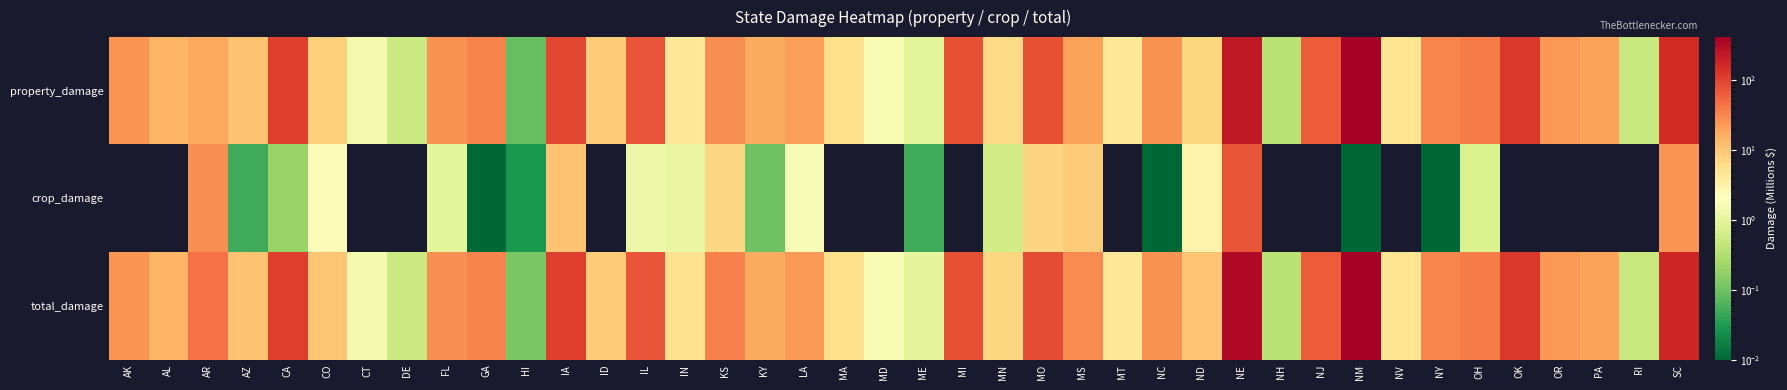

At how many categories does at least one series exceed 401?

1